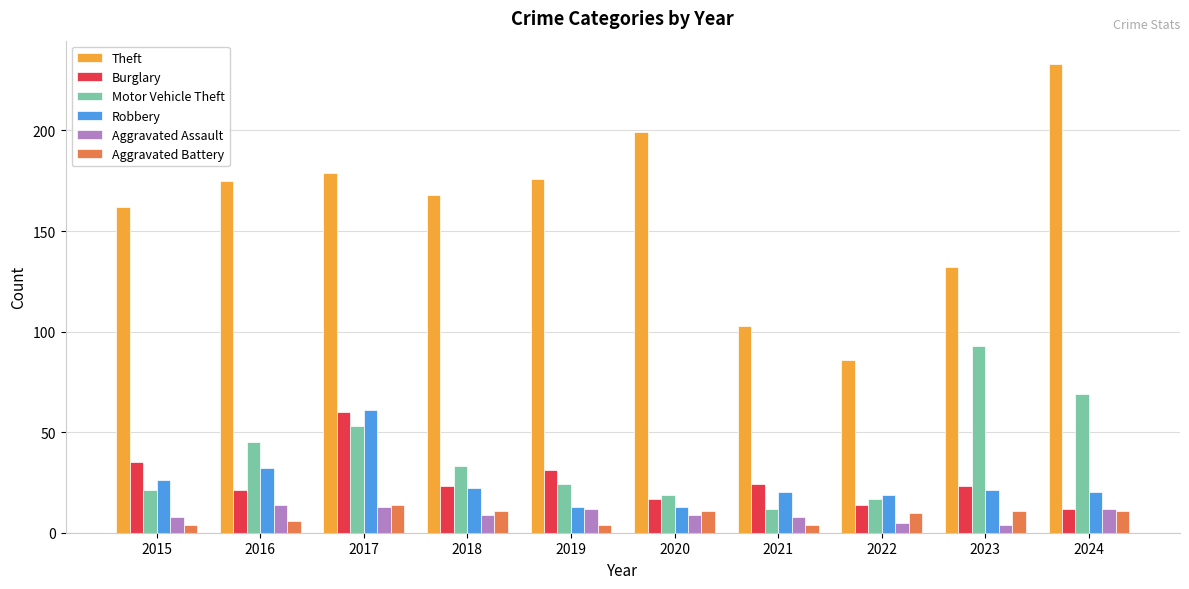

Where is Theft nearest to the value 159?

2015